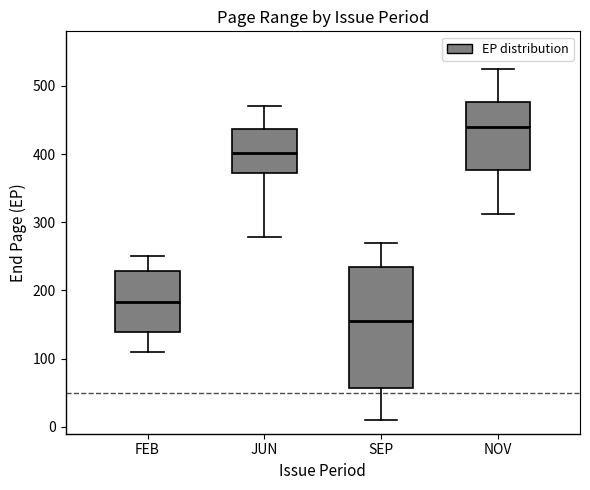

Reading left to right, transcribe this box plot: for each box, give where its median line is, the range the box spans, and where its two whiskers end, as read against the y-axis. The values are not printed on the chart, so give them approximately, as read against the axis.

FEB: median 180, box 140 to 230, whiskers 110 to 250
JUN: median 400, box 370 to 440, whiskers 280 to 470
SEP: median 160, box 60 to 240, whiskers 10 to 270
NOV: median 440, box 380 to 480, whiskers 310 to 530